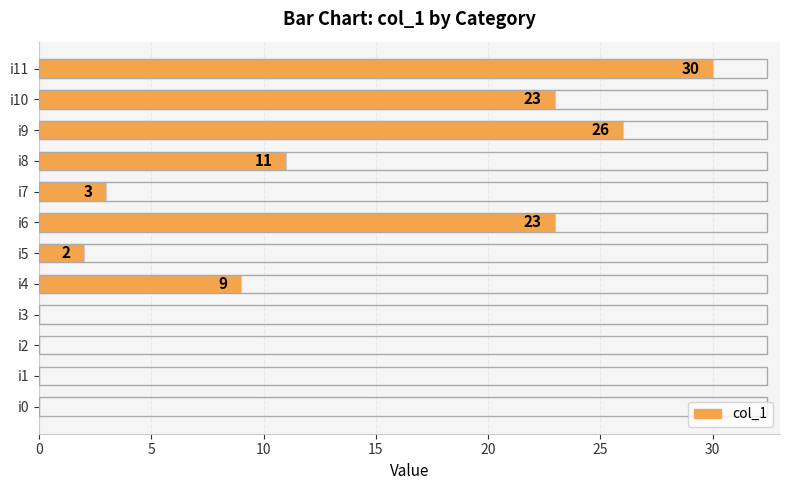

What is the sum of the values at i7 and i11?

33